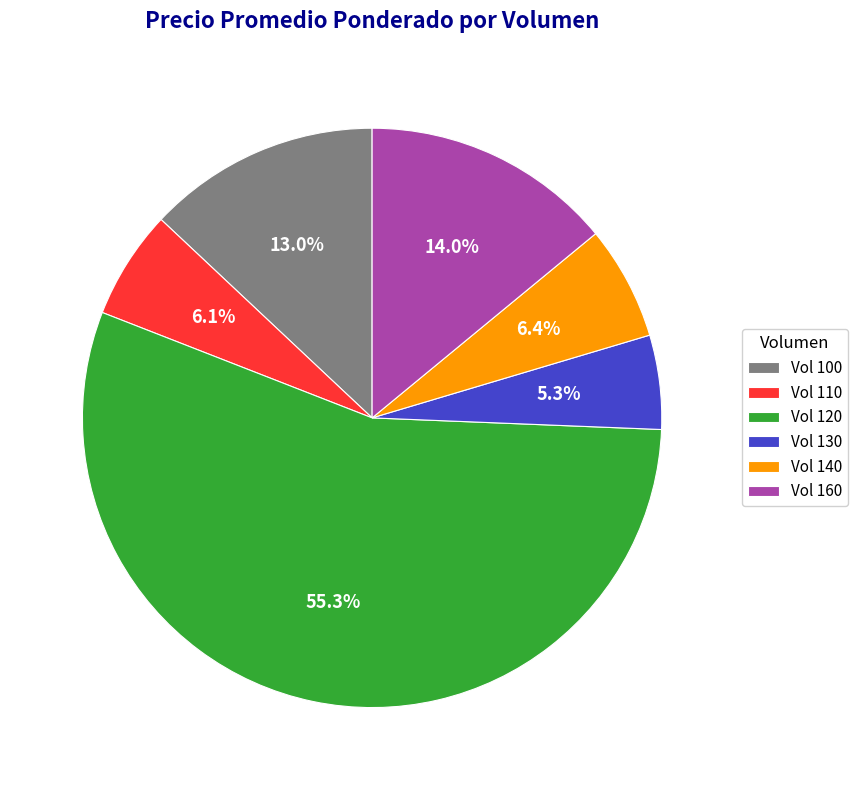

Which category has the smallest portion of the pie?

Vol 130